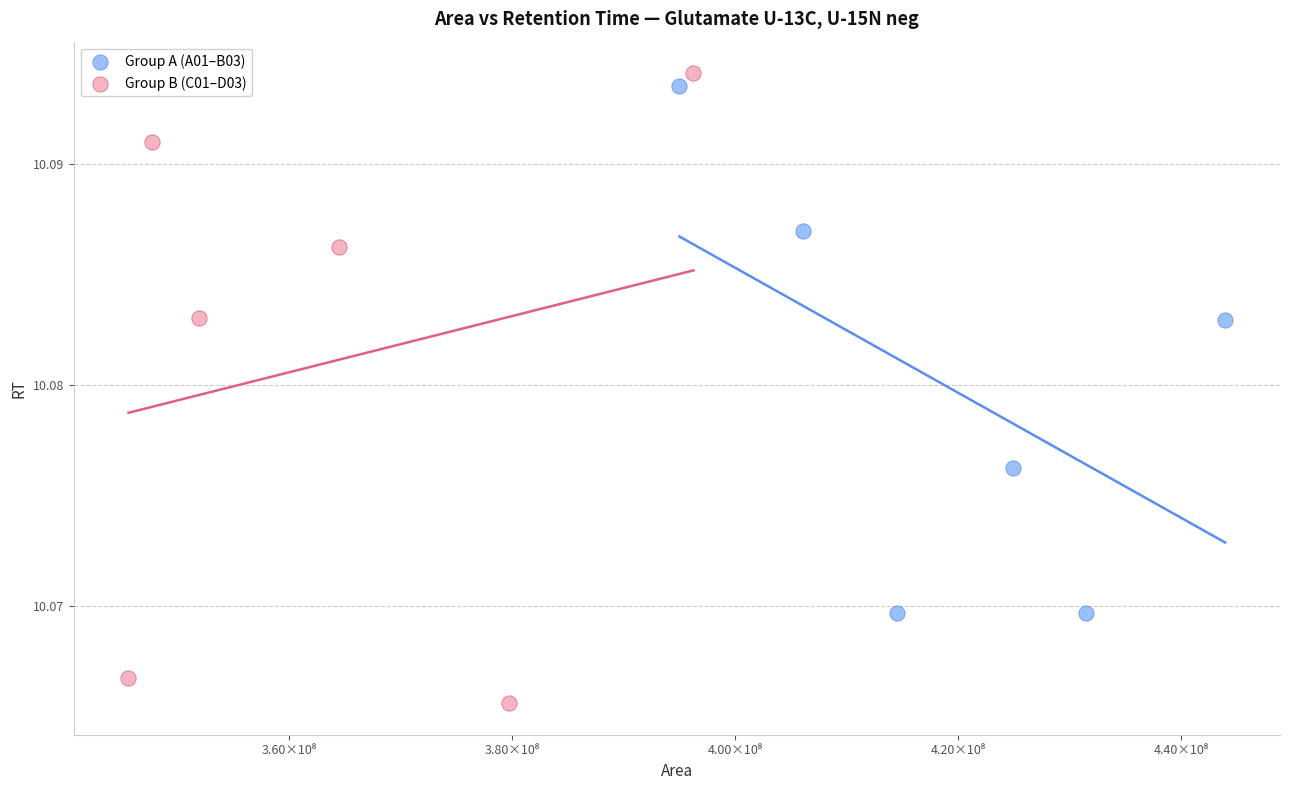

Which series has the largest Y range (max minus min)?

Group B (C01–D03)